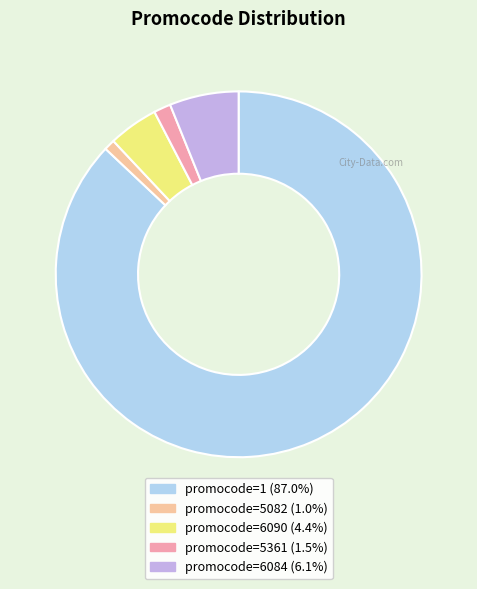

What is the largest slice in the pie chart?

1